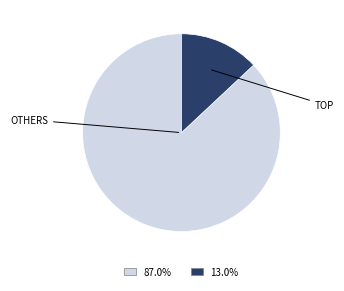

Does any single category account for the majority?

Yes